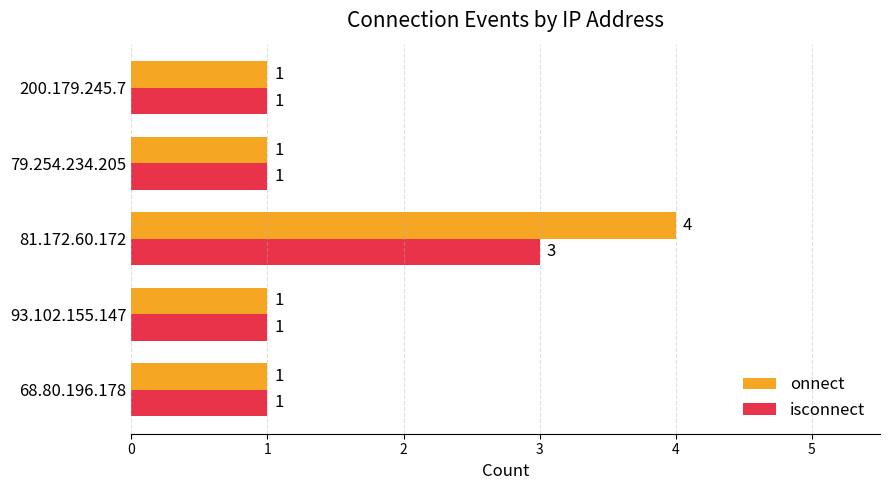

How many onnect values are between 1 and 2?

4